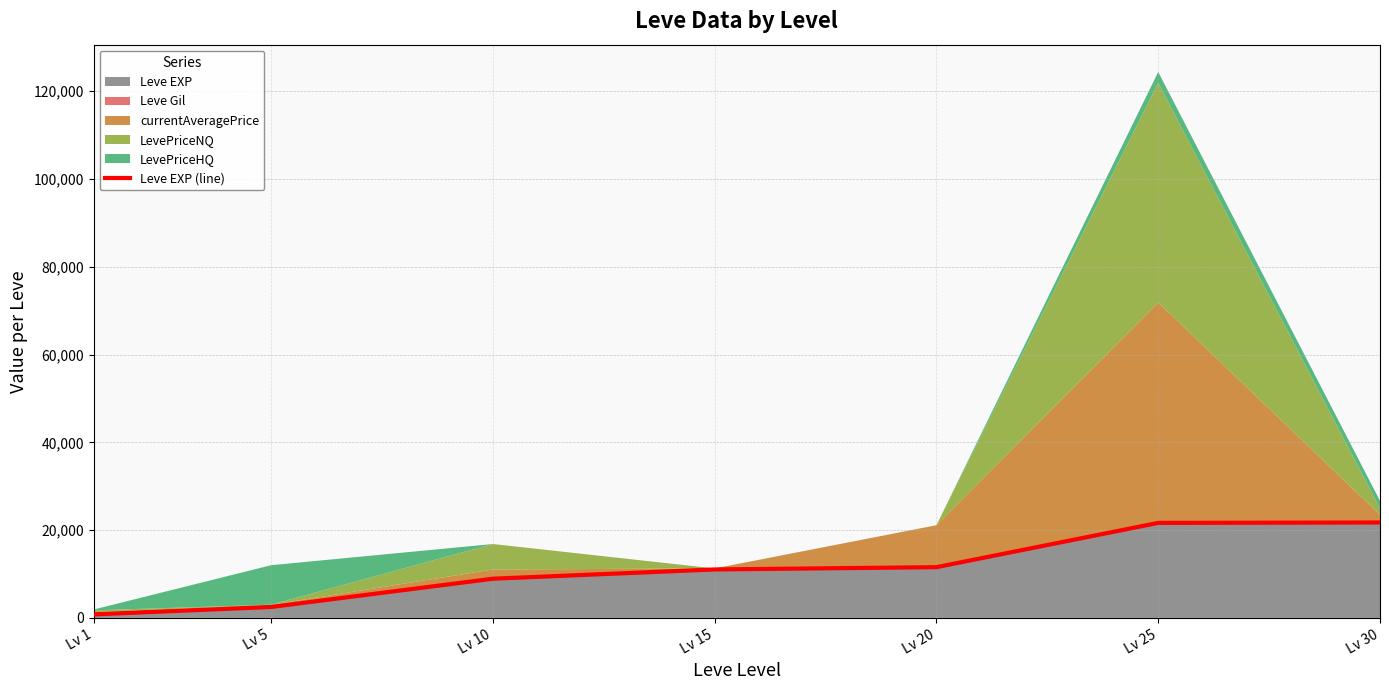

How many lines are shown in the chart?

1